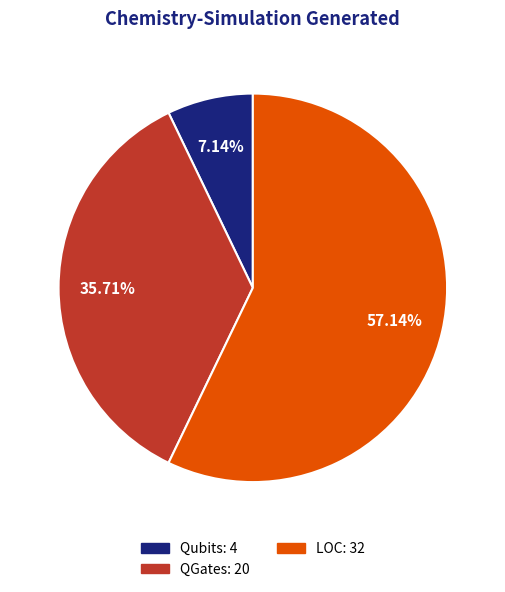

What is the ratio of the value at LOC: 32 to the value at Qubits: 4?

8.0